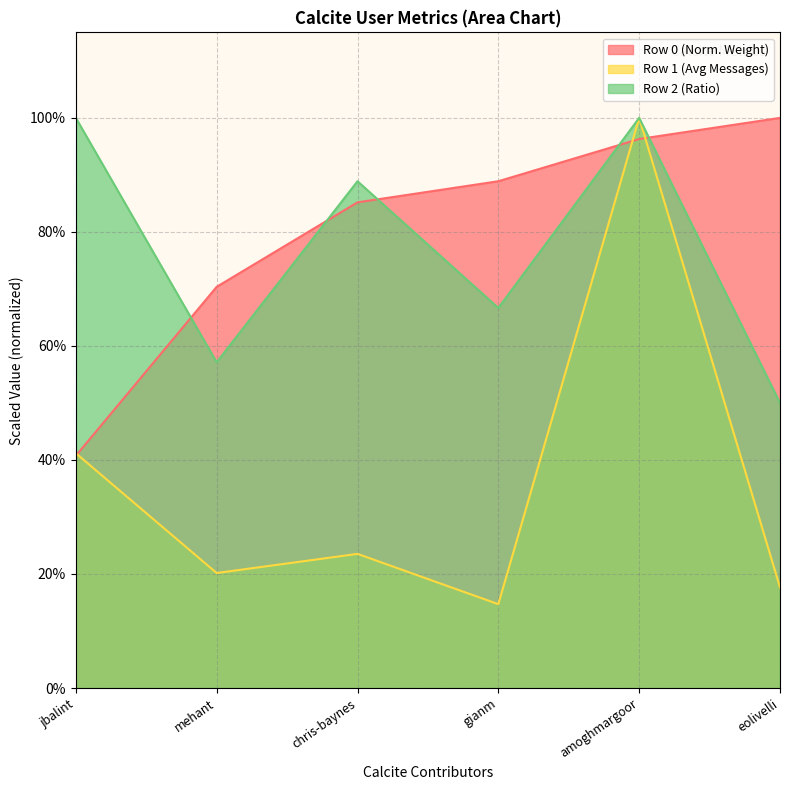

What is the average value of the row1 series?

0.4